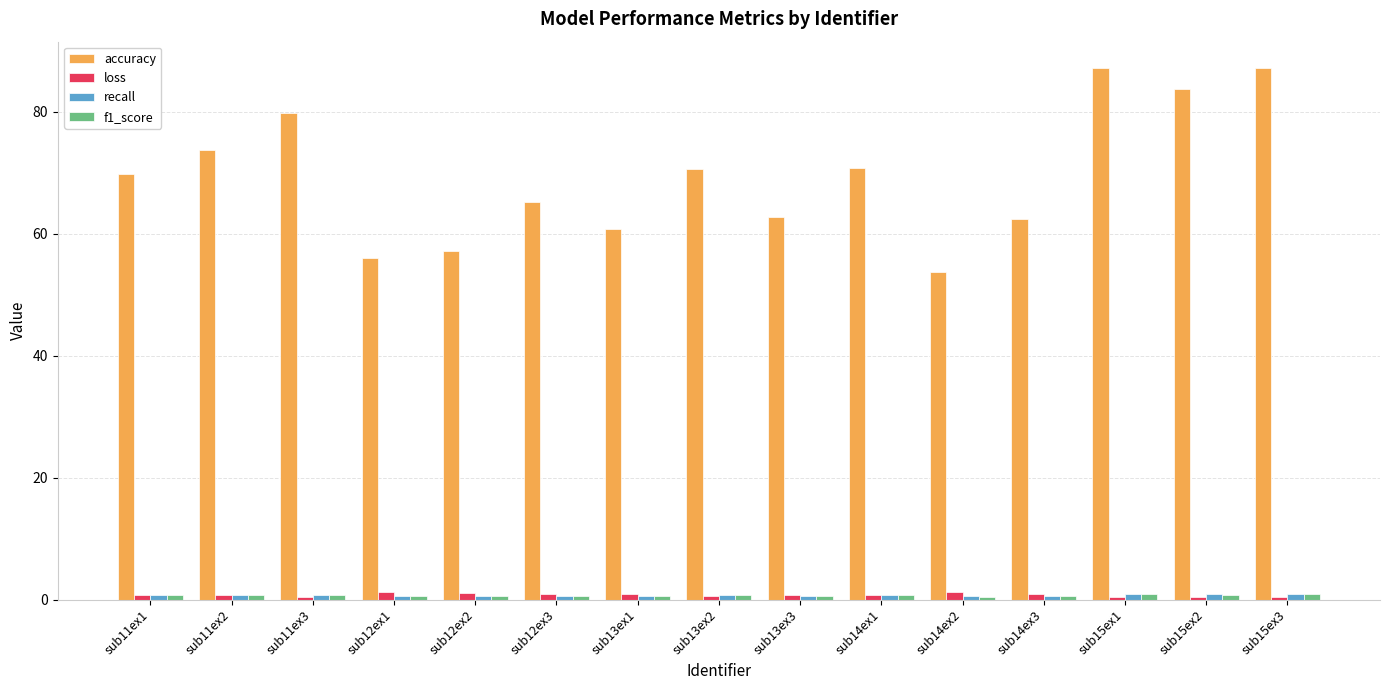

What is the greatest value displayed?

87.2